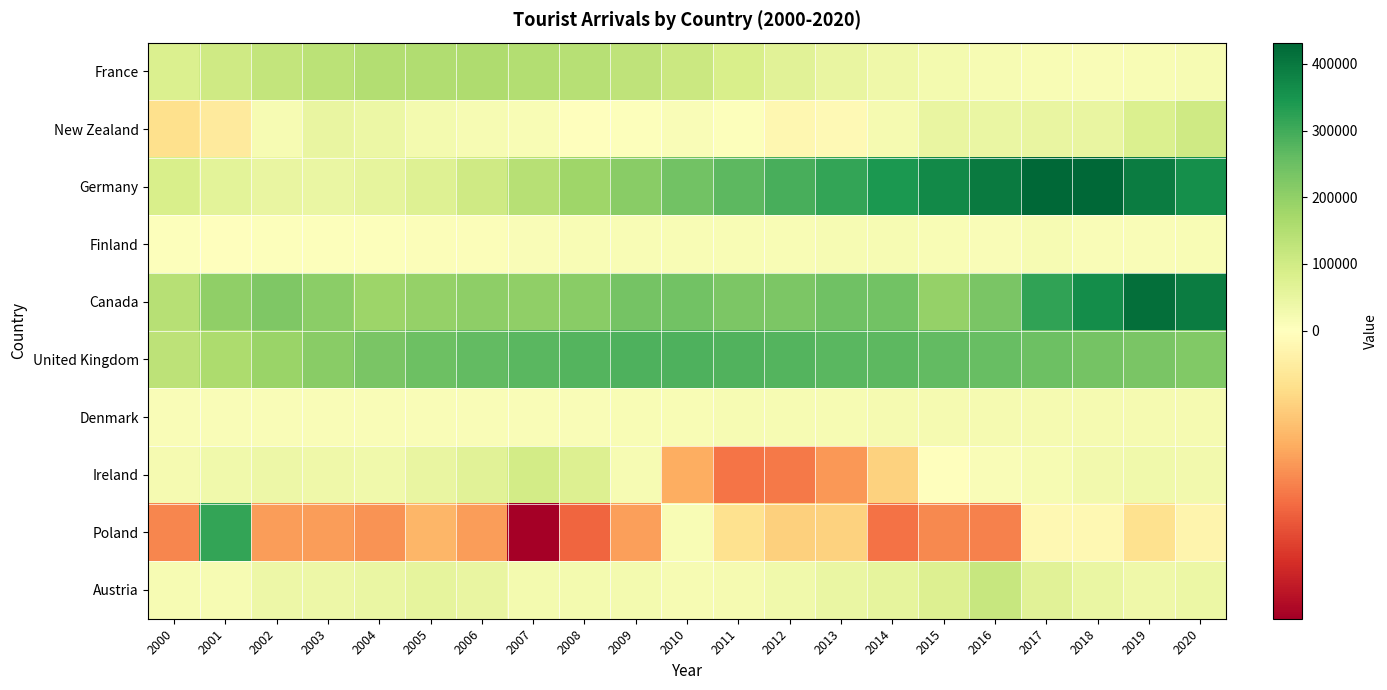

How many categories are shown in the chart?

21